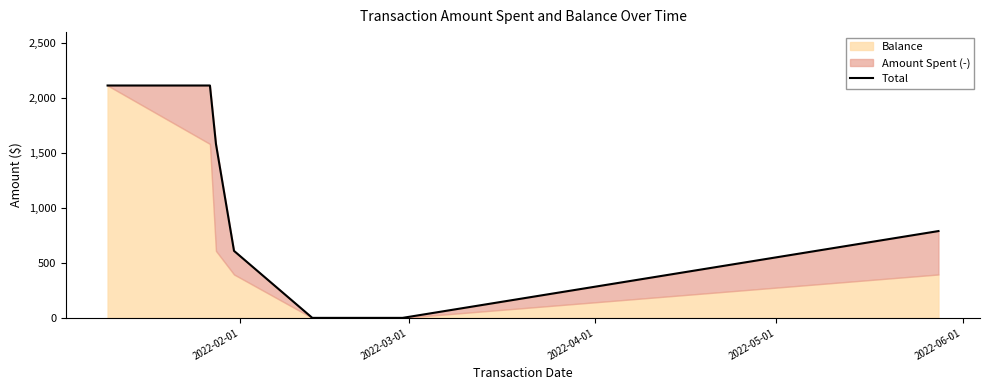

What is the label of the 5th point from the left?

2022-06-01